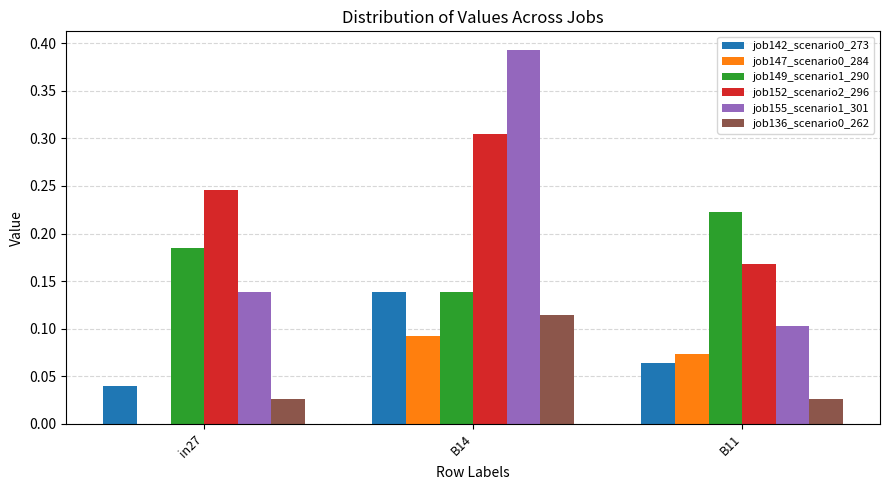

At which label does job155_scenario1_301 reach its peak?

B14